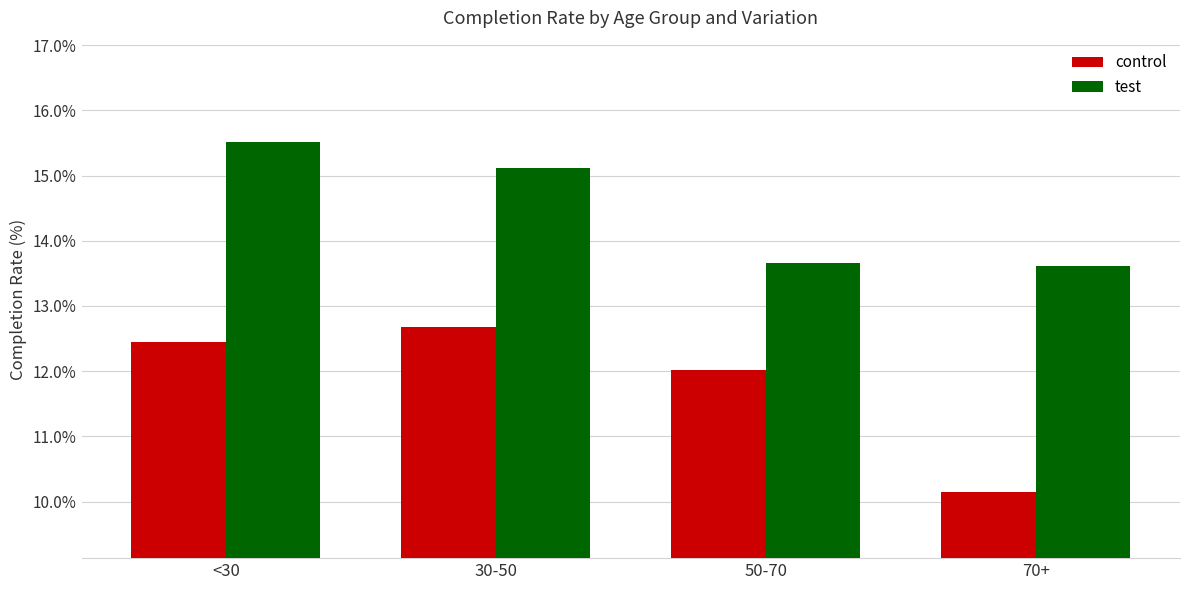

How many categories are shown in the chart?

4